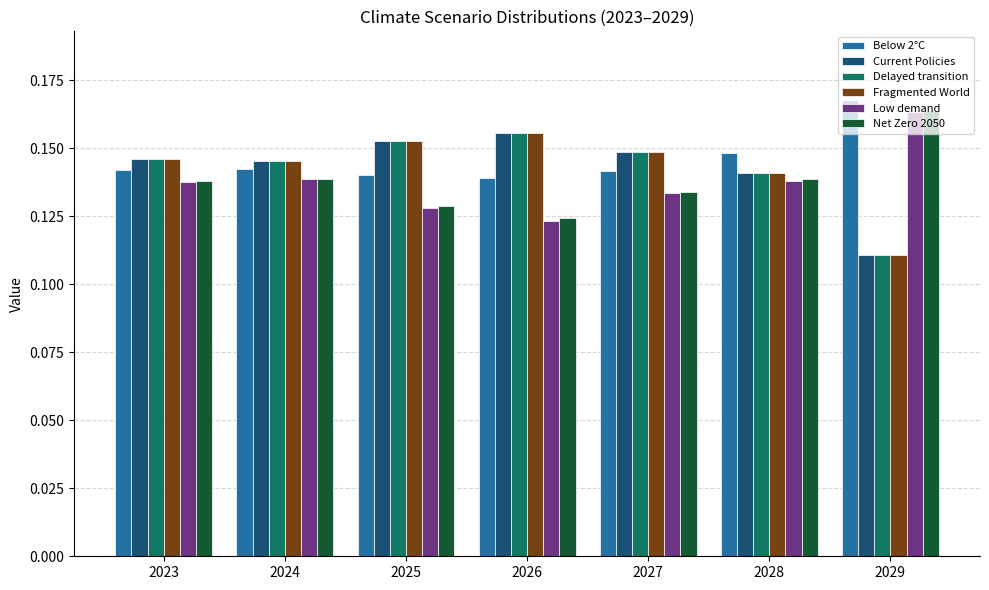

At which label does Delayed transition reach its peak?

2026